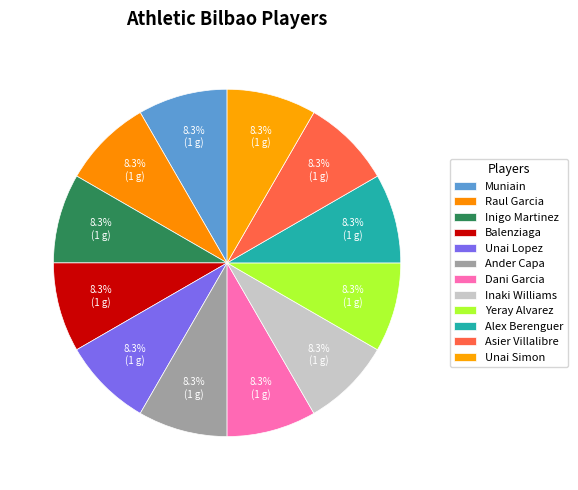

Count the number of slices in the pie.

12